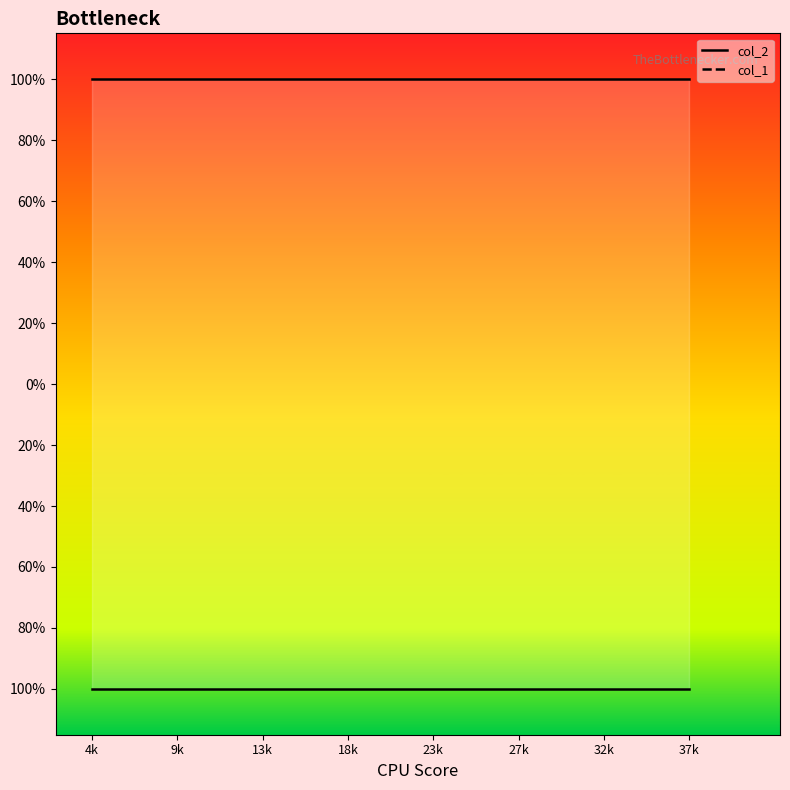

Which series has the widest spread of values?

col_2 line